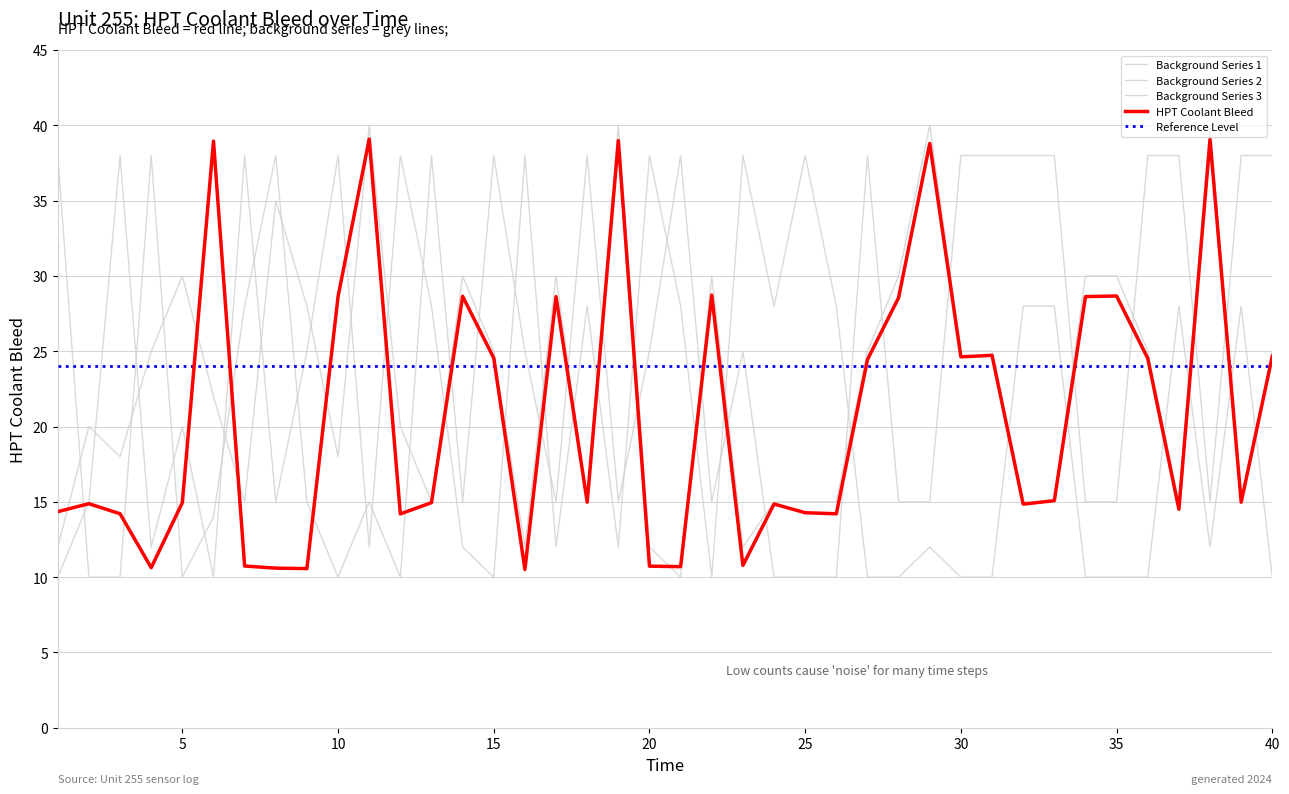

List the series in order of their peak value, lowest first.

background_2, background_3, HPT Coolant Bleed, background_1